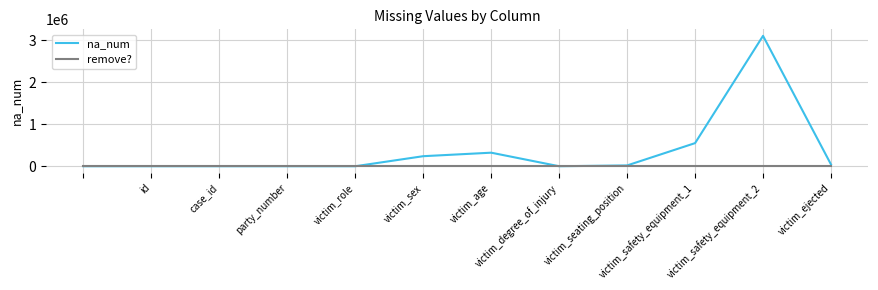

At how many categories does at least one series exceed 415864?

2